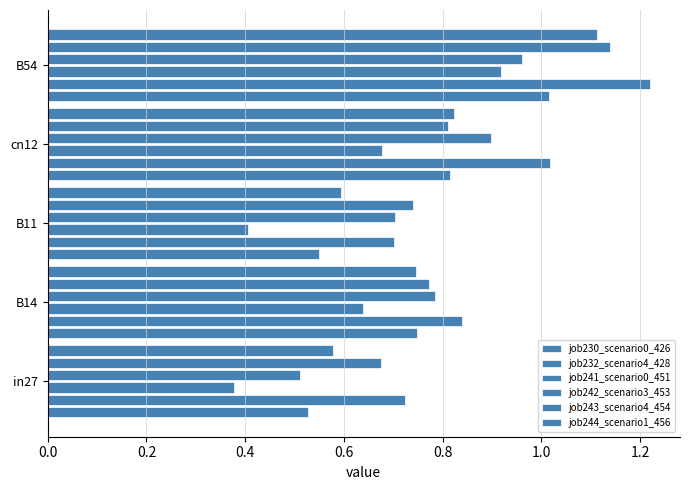

Count the number of data series in this chart.

6